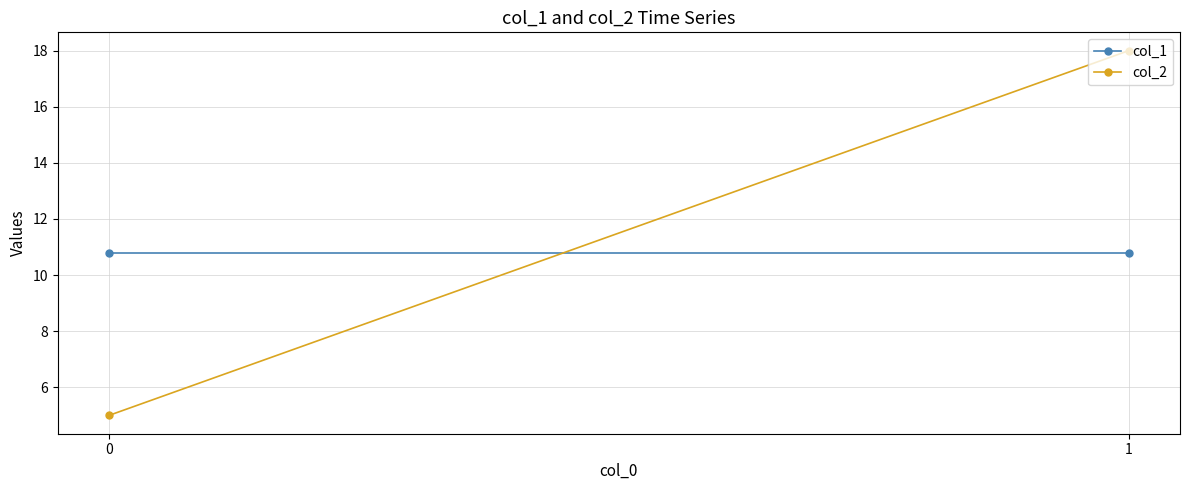

Which series has the largest range (max minus min)?

col_2